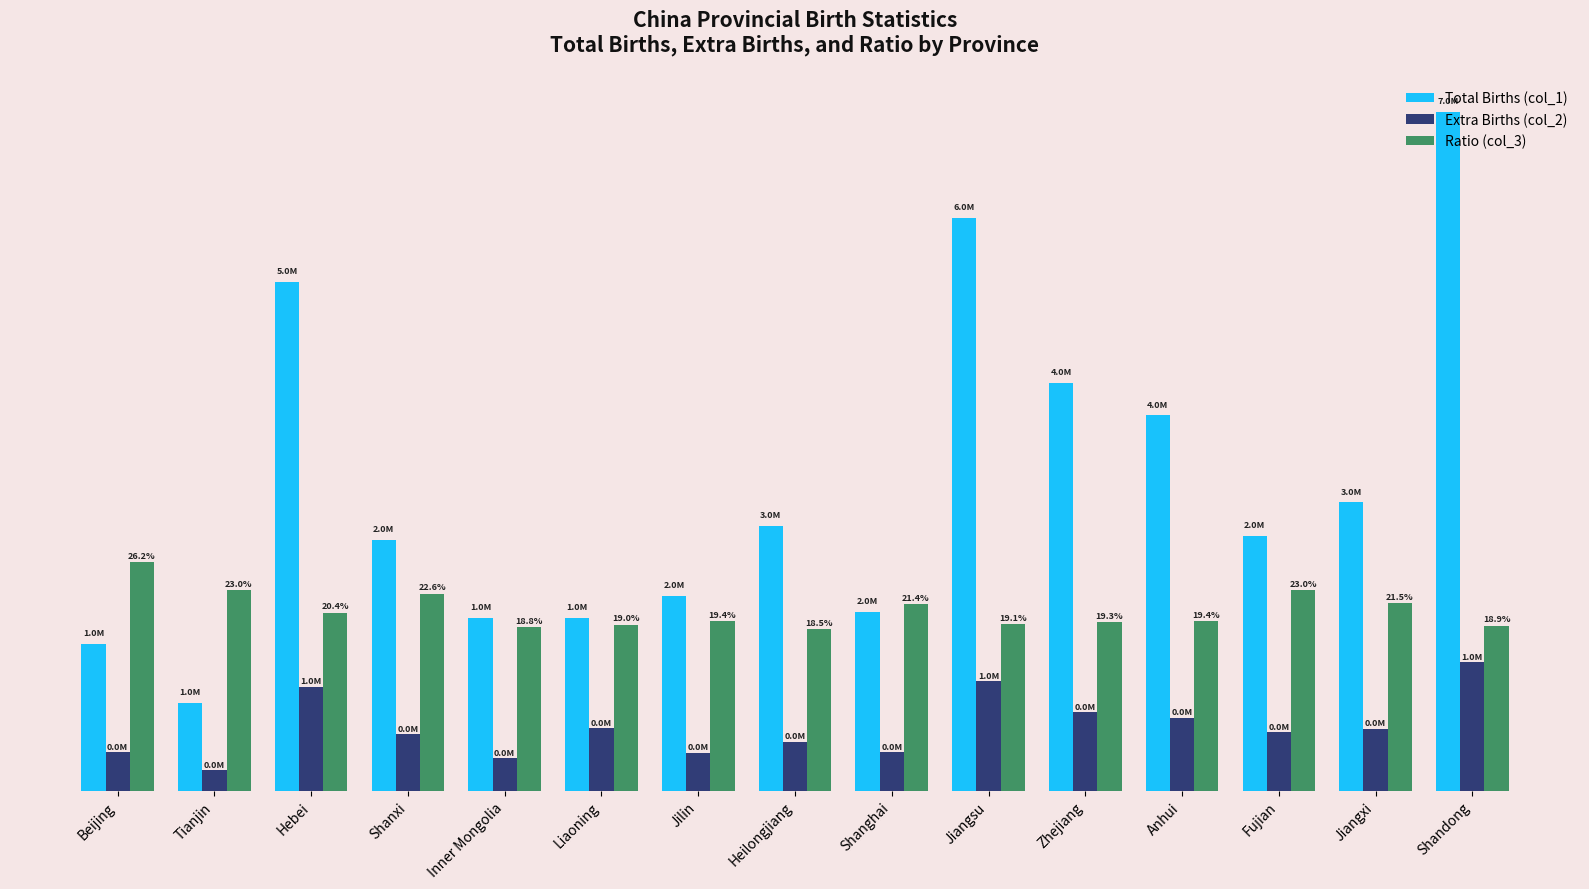

Which series has the largest total across all categories?

Total Births (col_1)